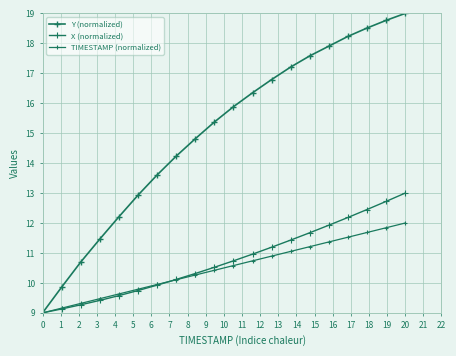

Reading left to right, list all the values displayed in this chart.

Y (normalized): 9.0	9.9	10.7	11.5	12.2	12.9	13.6	14.2	14.8	15.4	15.9	16.3	16.8	17.2	17.6	17.9	18.2	18.5	18.8	19.0
X (normalized): 9.0	9.1	9.3	9.4	9.6	9.7	9.9	10.1	10.3	10.5	10.7	11.0	11.2	11.4	11.7	11.9	12.2	12.5	12.7	13.0
TIMESTAMP (normalized): 9.0	9.2	9.3	9.5	9.6	9.8	9.9	10.1	10.3	10.4	10.6	10.7	10.9	11.1	11.2	11.4	11.5	11.7	11.8	12.0